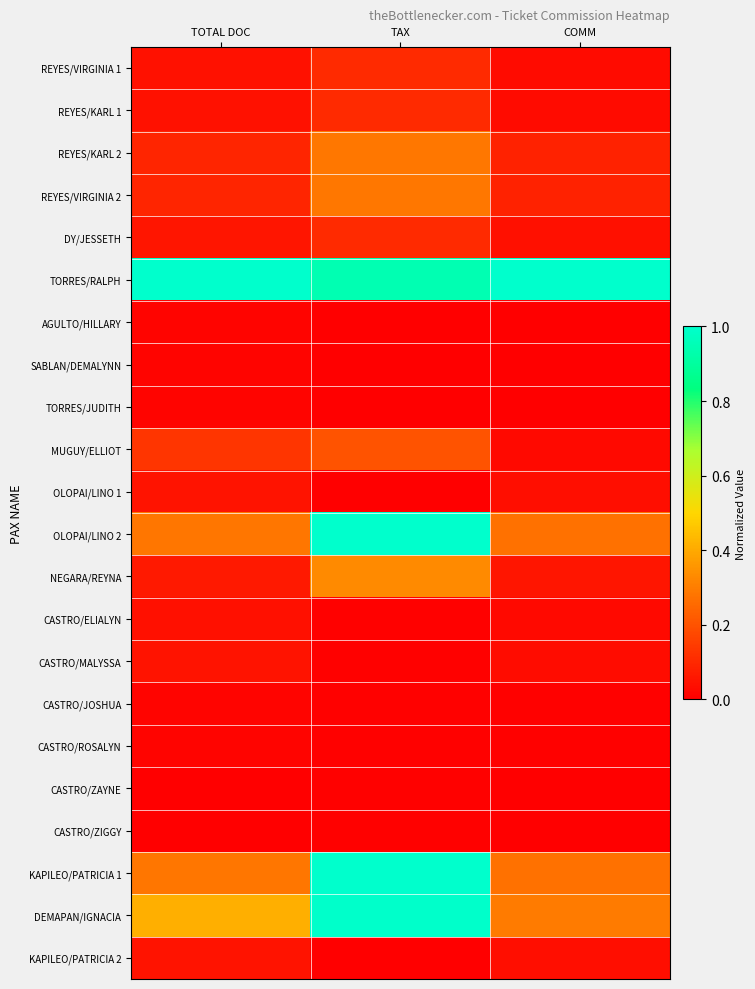

At TAX, list the series in order from largest to smallest.

OLOPAI/LINO 2, KAPILEO/PATRICIA 1, DEMAPAN/IGNACIA, TORRES/RALPH, NEGARA/REYNA, REYES/KARL 2, REYES/VIRGINIA 2, MUGUY/ELLIOT, REYES/VIRGINIA 1, REYES/KARL 1, DY/JESSETH, CASTRO/ELIALYN, CASTRO/MALYSSA, CASTRO/JOSHUA, CASTRO/ROSALYN, CASTRO/ZAYNE, CASTRO/ZIGGY, AGULTO/HILLARY, SABLAN/DEMALYNN, TORRES/JUDITH, OLOPAI/LINO 1, KAPILEO/PATRICIA 2